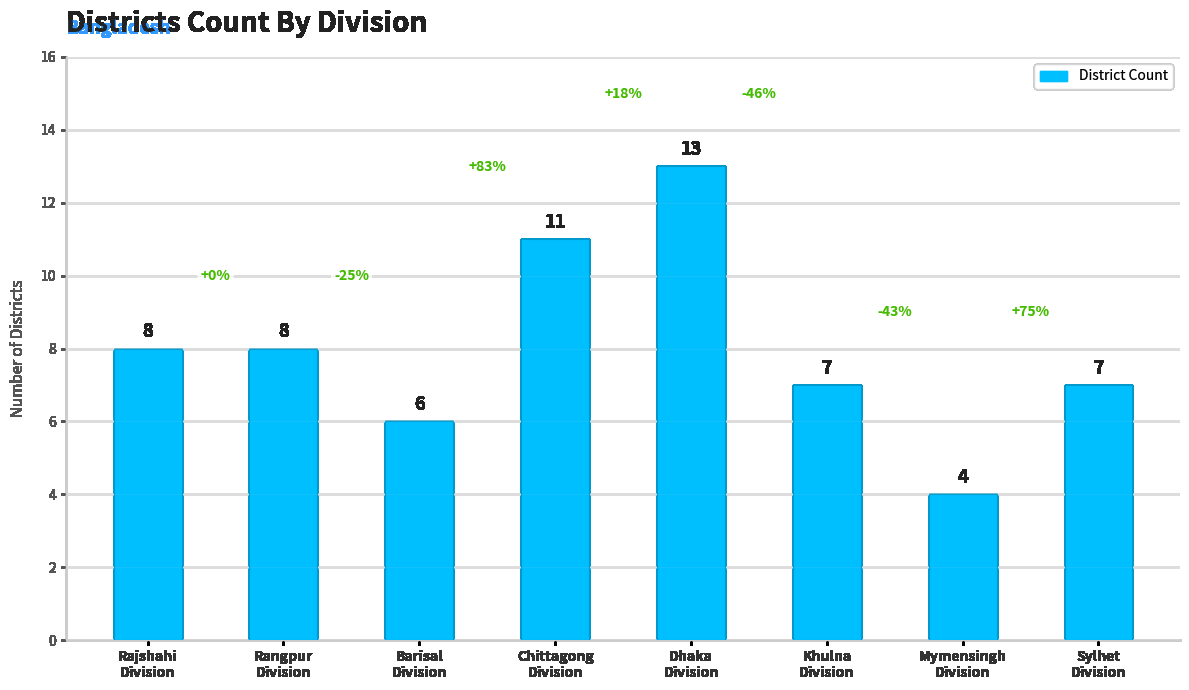

The value at Sylhet
Division is 12. True or false?

False